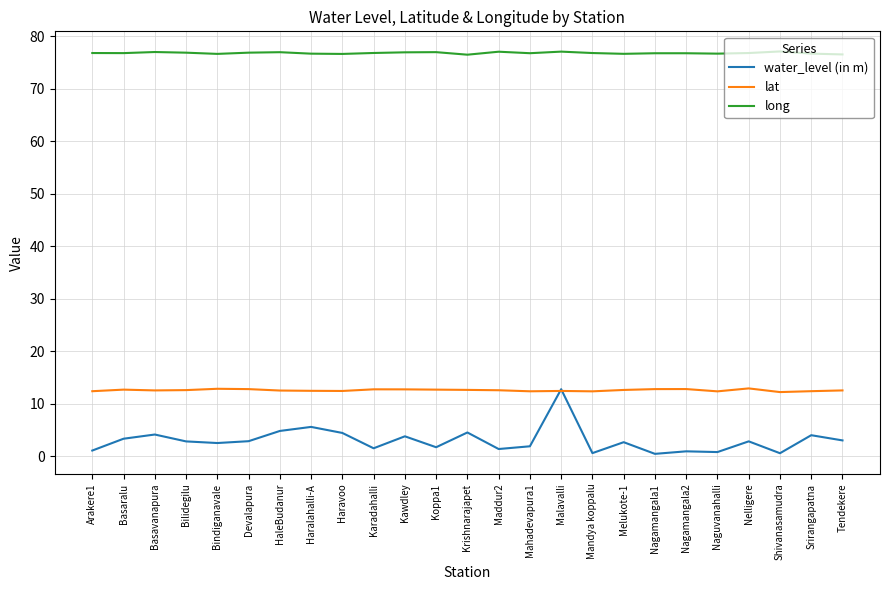

How many intersections are there between lat and water_level (in m)?

2